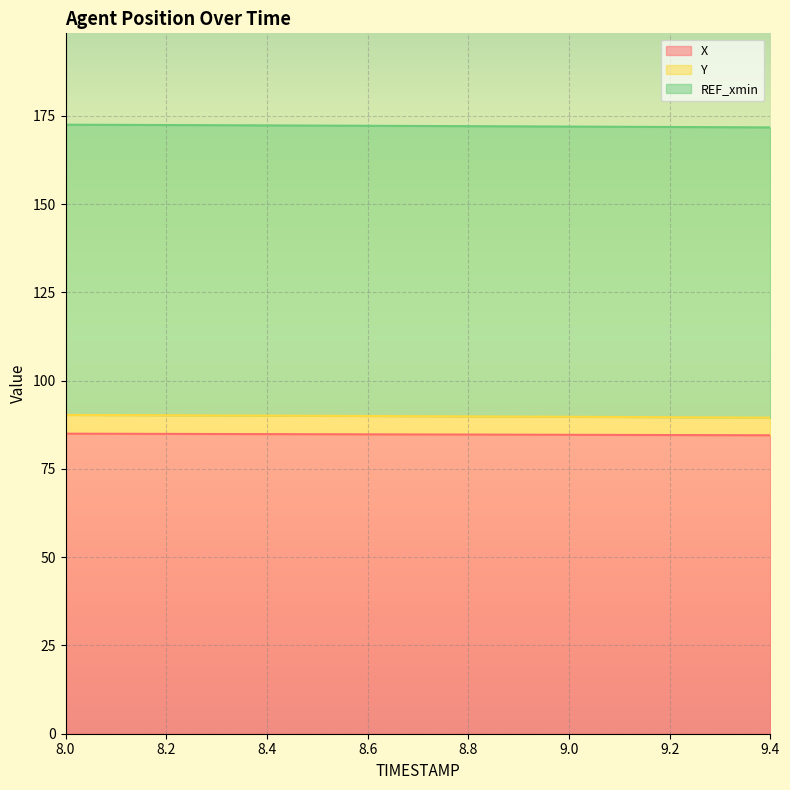

What is the total value across all series at 8.8?

172.1